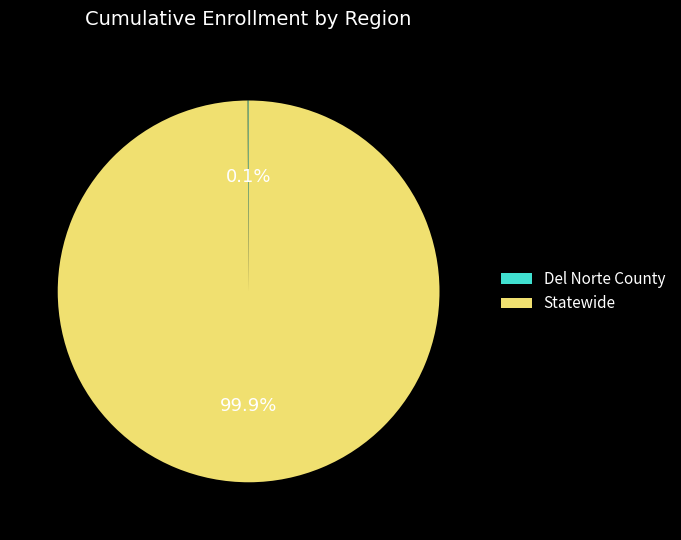

What portion of the pie excludes Statewide?

0.1%